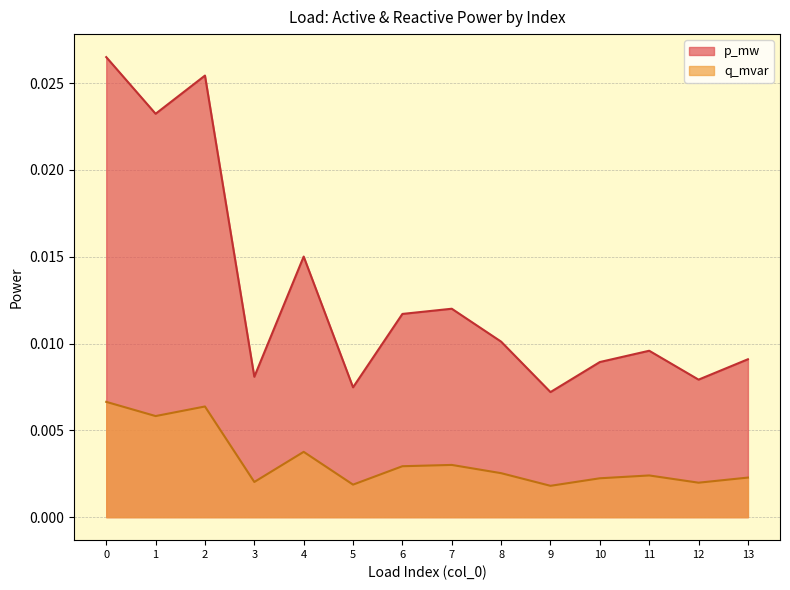

Where is the first local minimum for p_mw?

1